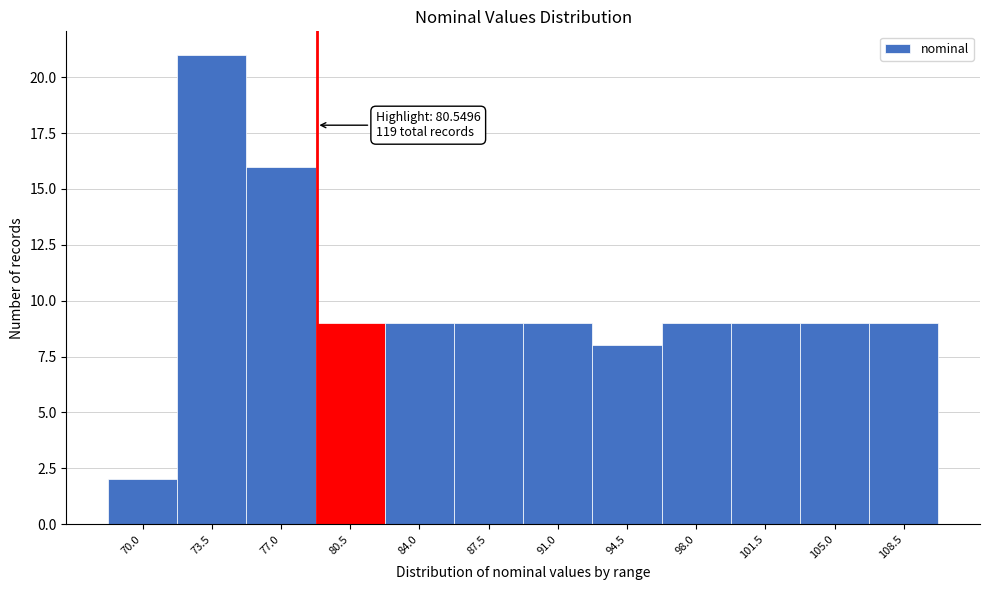

Reading left to right, transcribe all the data shown in this chart.

70.0=2	73.5=21	77.0=16	80.5=9	84.0=9	87.5=9	91.0=9	94.5=8	98.0=9	101.5=9	105.0=9	108.5=9